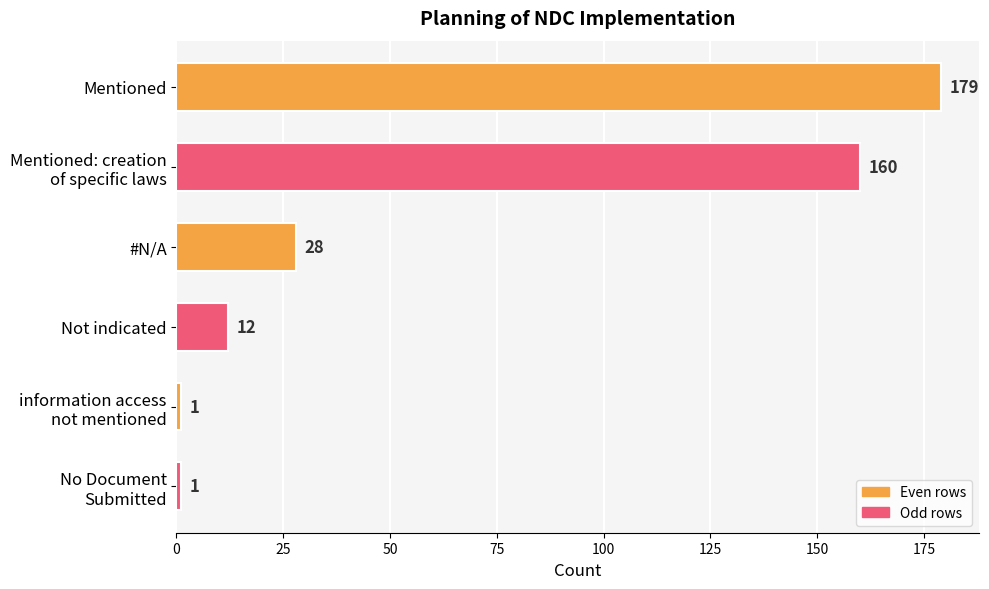

At which label is the value closest to 90?

#N/A